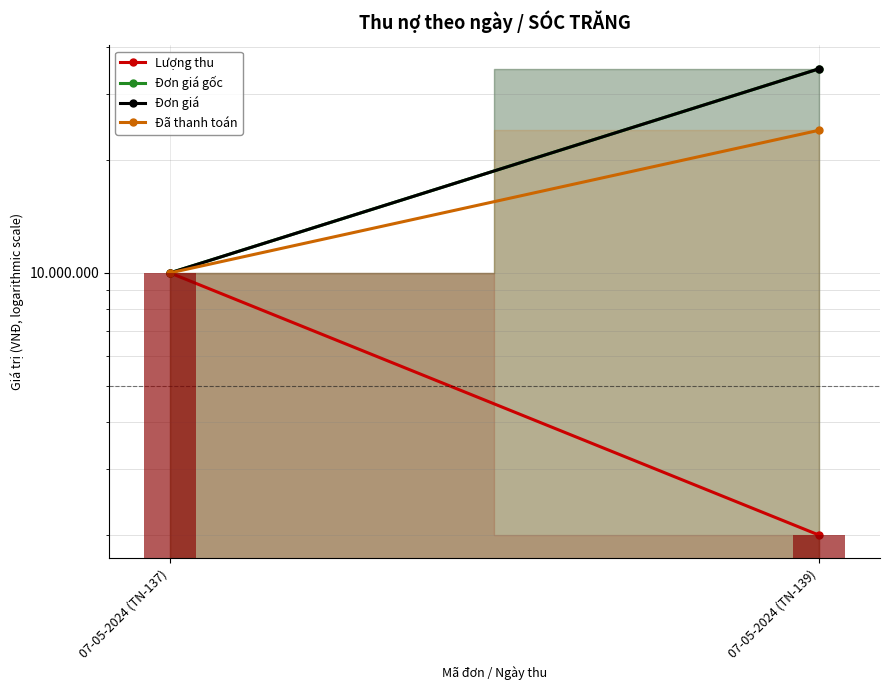

Which category has the highest value across all series?

07-05-2024 (TN-139)